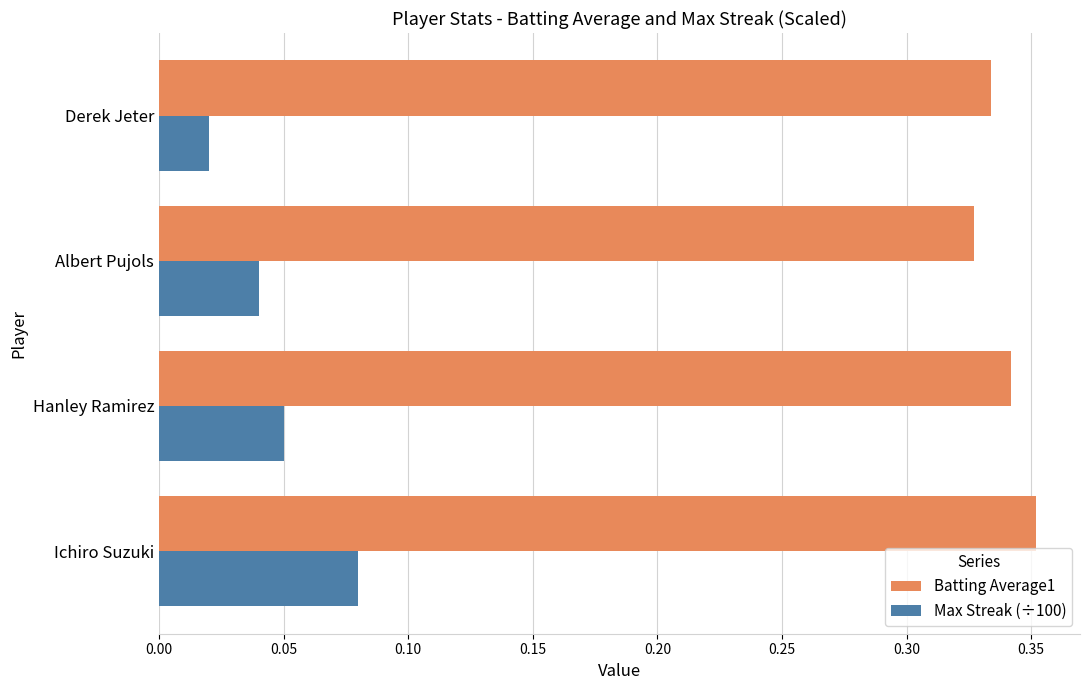

Which label corresponds to the largest value in the chart?

Ichiro Suzuki